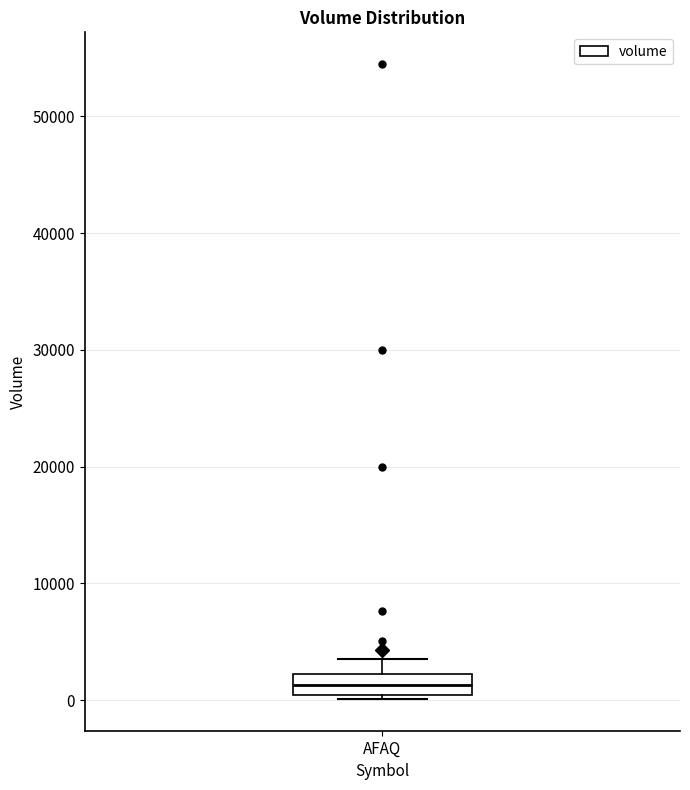

Read this box plot against the y-axis: the position of the median line, the range covered by the box, and the ends of both whiskers. The values are not printed on the chart, so give them approximately, as read against the axis.

median 1000, box 0 to 2000, whiskers 0 (just below the box's lower edge) to 4000